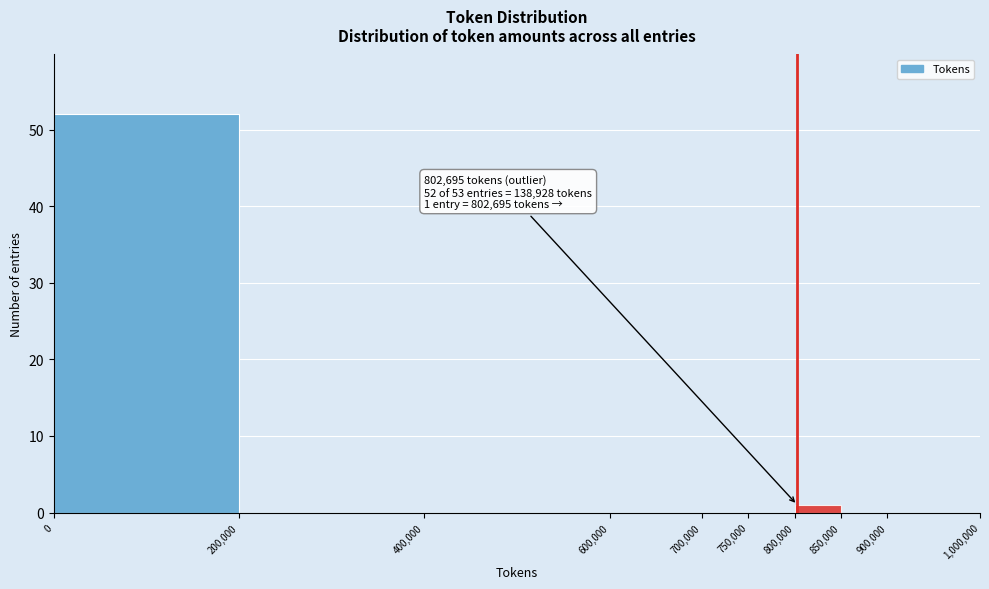

Which range on the x-axis has the tallest bar?

0 to 200,000